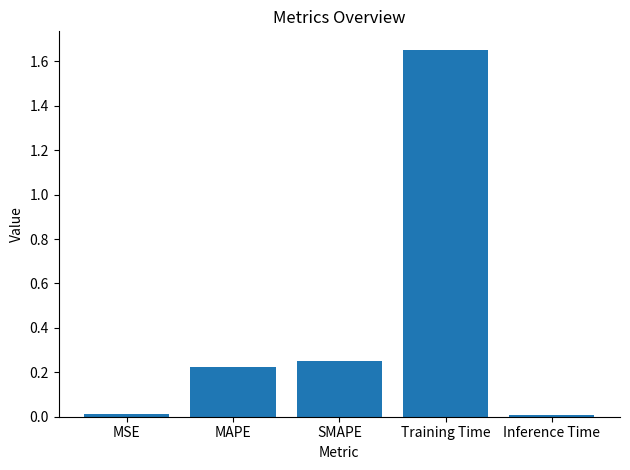

Are the bars horizontal?

No